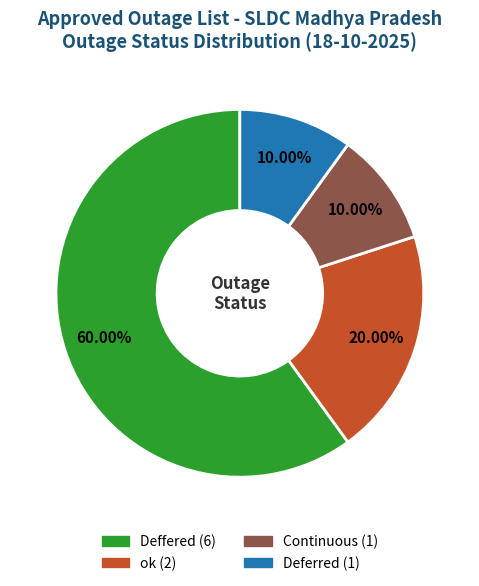

True or false: Deferred accounts for 10% of the total.

True